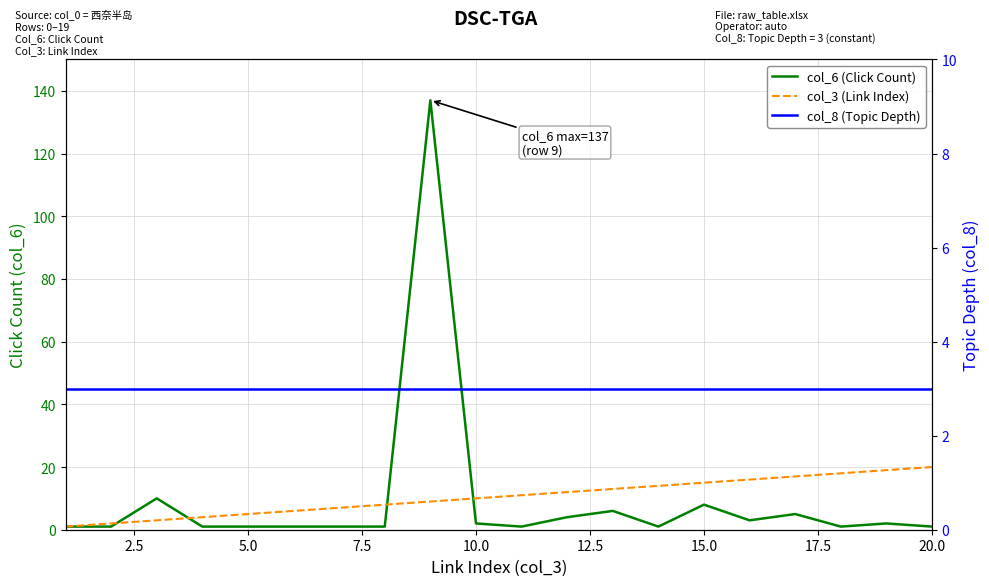

How many lines are shown in the chart?

3